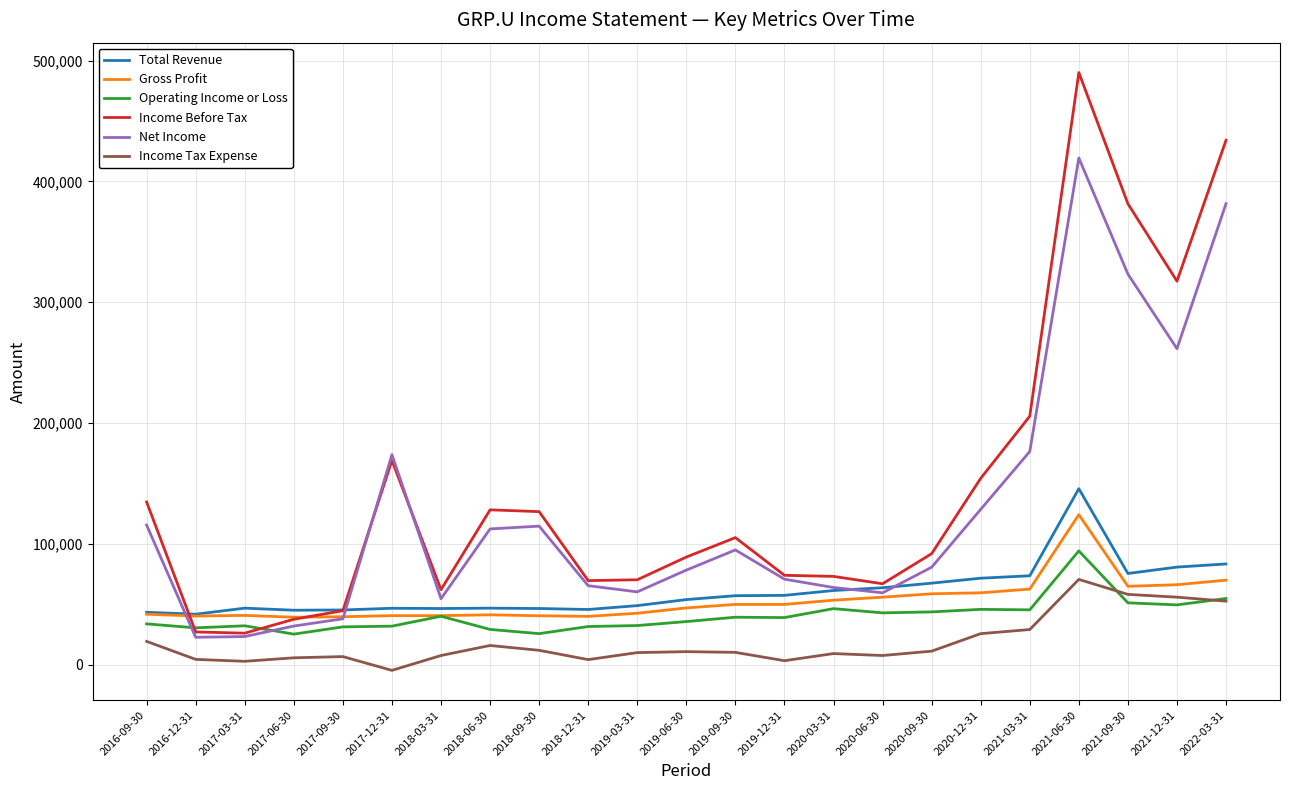

At which category is the sum across all series the highest?

2021-06-30